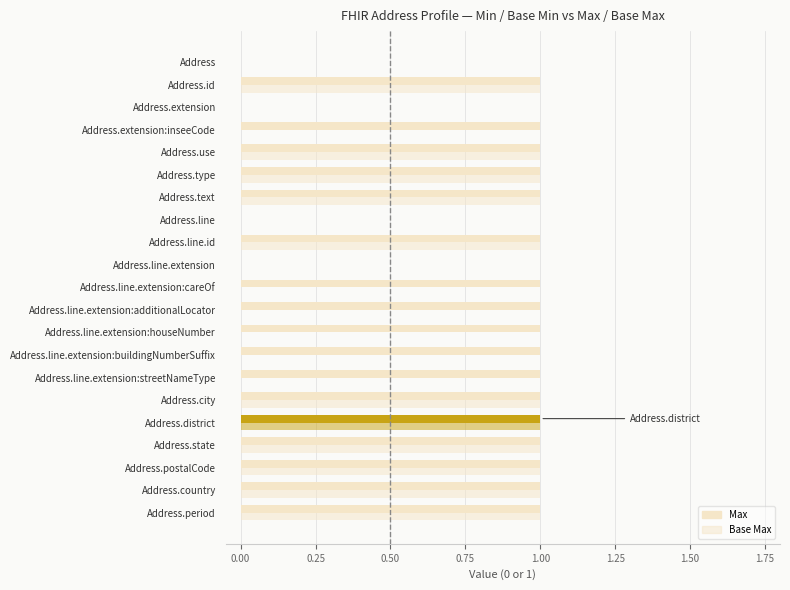

Count the number of data series in this chart.

2